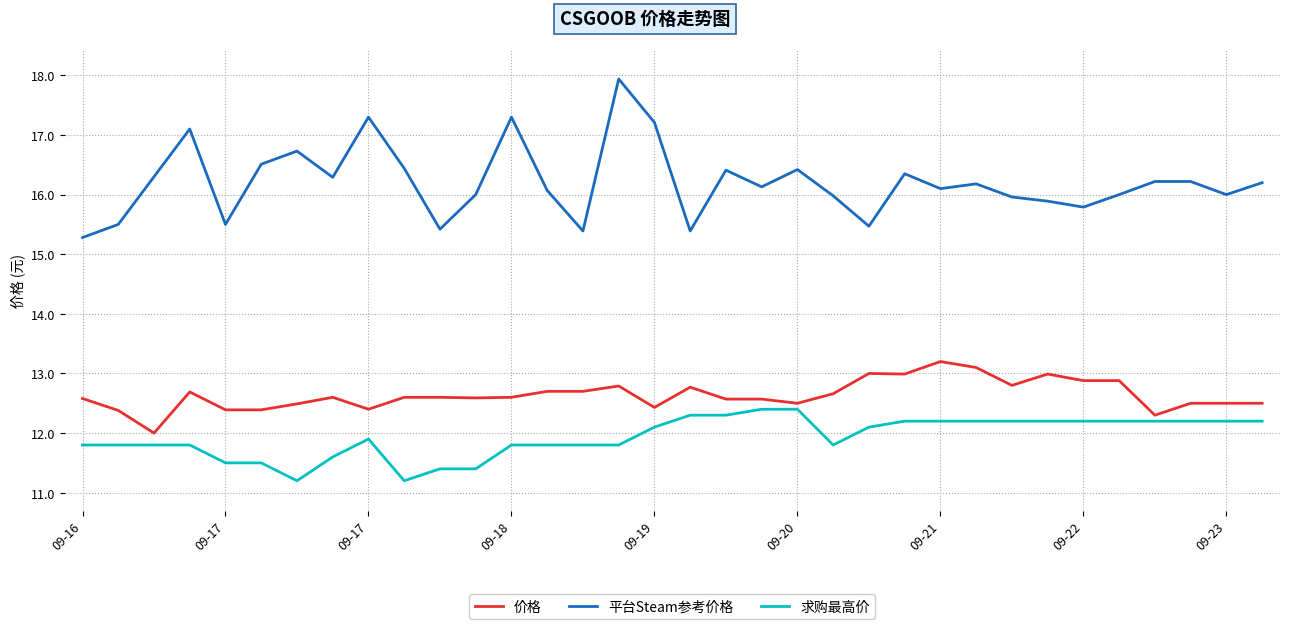

Rank the series by their maximum value, from highest to lowest.

平台Steam参考价格, 价格, 求购最高价